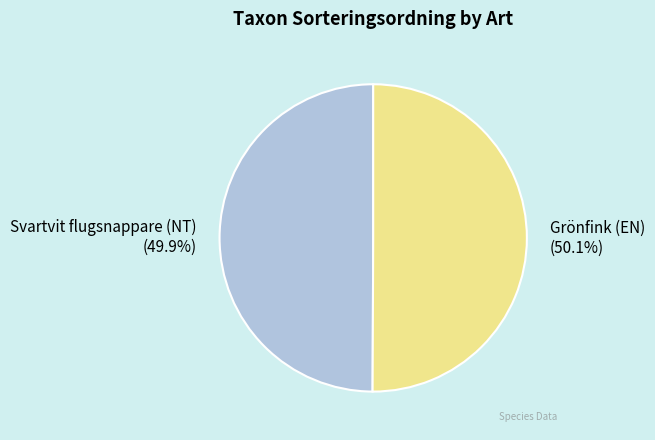

To the nearest percent, what portion does Grönfink (EN) represent?

50%